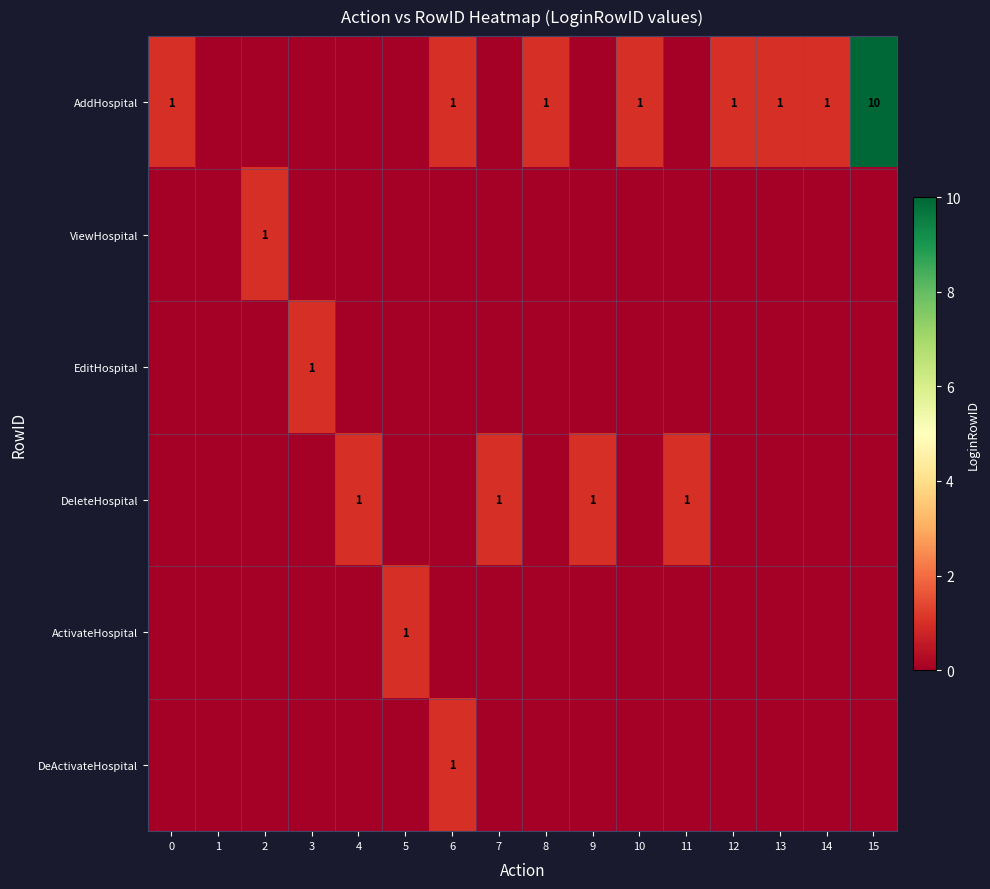

Is it true that AddHospital equals 0 at 13?

False